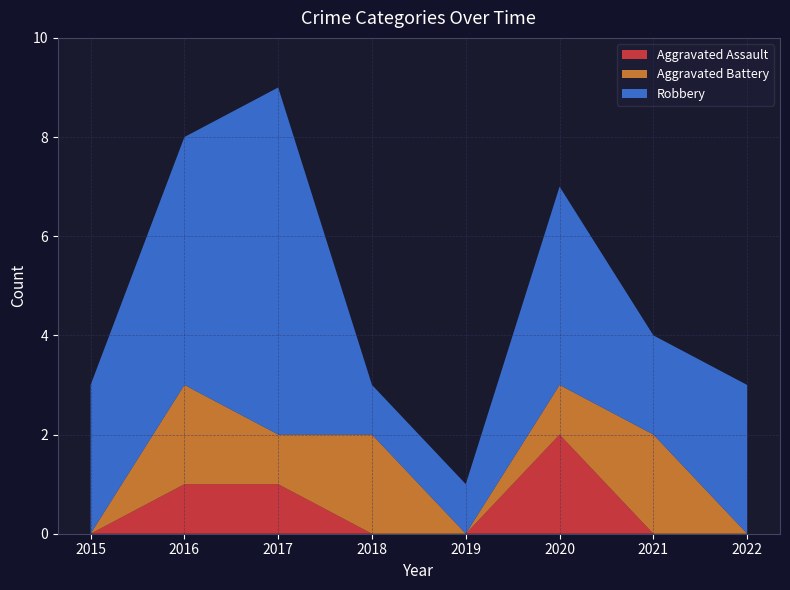

Reading left to right, extract all data points from this chart.

Aggravated Assault: 0	1	1	0	0	2	0	0
Aggravated Battery: 0	2	1	2	0	1	2	0
Robbery: 3	5	7	1	1	4	2	3